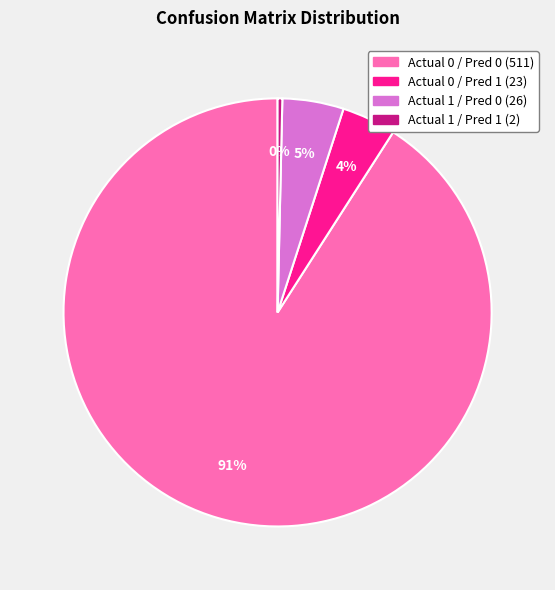

To the nearest percent, what is the difference between the largest and smallest slice percentages?

91%